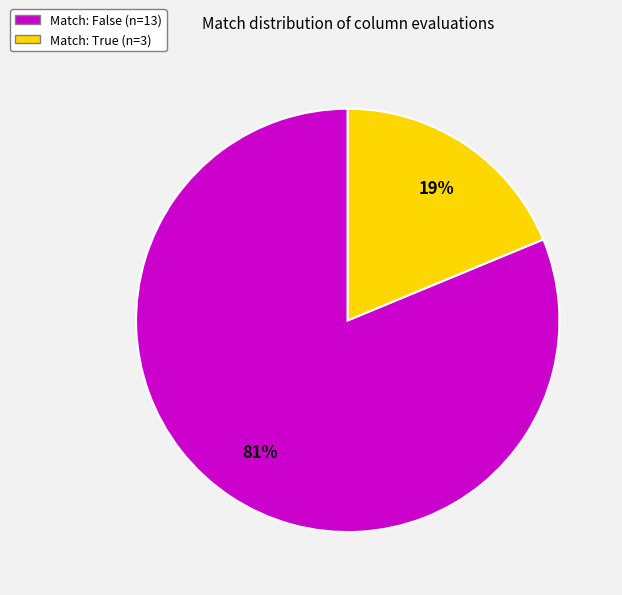

To the nearest percent, what is the difference between the largest and smallest slice percentages?

62%